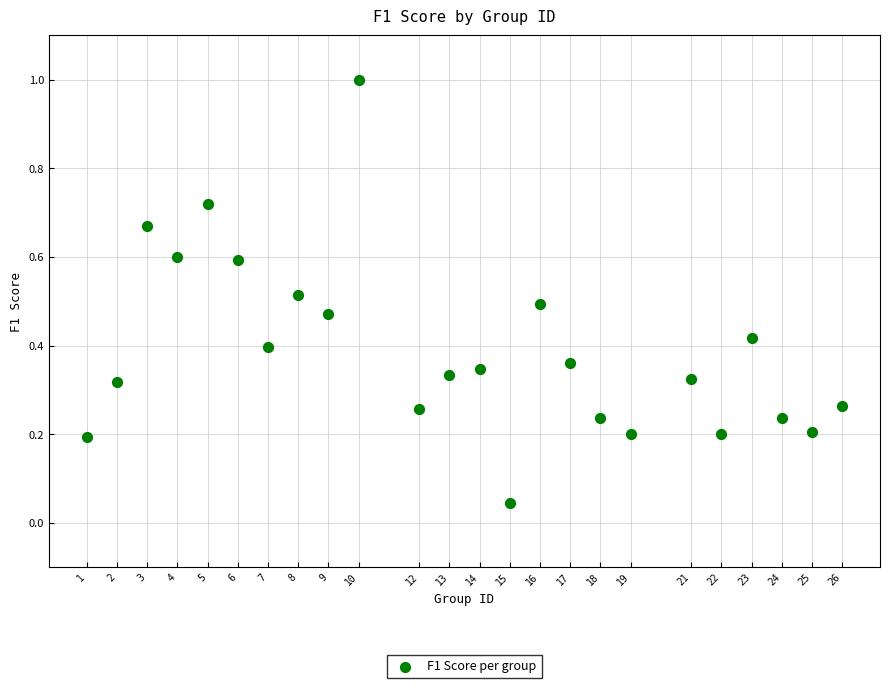

What is the range of X values (max minus min)?

25.0